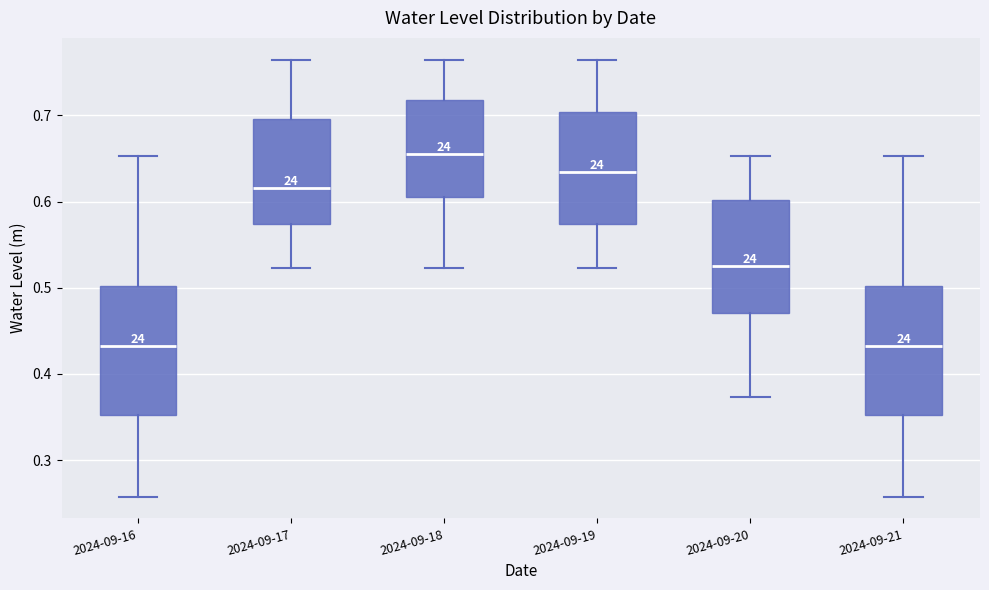

Reading left to right, read every box against the y-axis: the position of its median line, the range the box covers, and the ends of its whiskers. The values are not printed on the chart, so give them approximately, as read against the axis.

2024-09-16: median 0.43, box 0.35 to 0.50, whiskers 0.26 to 0.65
2024-09-17: median 0.62, box 0.57 to 0.70, whiskers 0.52 to 0.76
2024-09-18: median 0.66, box 0.60 to 0.72, whiskers 0.52 to 0.76
2024-09-19: median 0.63, box 0.57 to 0.70, whiskers 0.52 to 0.76
2024-09-20: median 0.53, box 0.47 to 0.60, whiskers 0.37 to 0.65
2024-09-21: median 0.43, box 0.35 to 0.50, whiskers 0.26 to 0.65